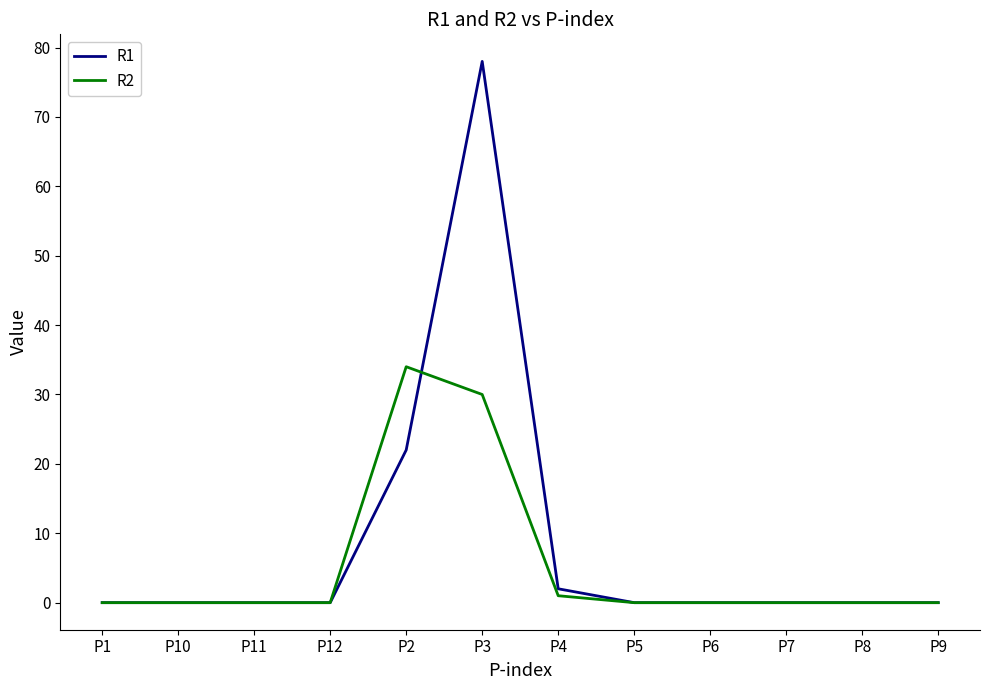

Reading right to left, list all the values displayed in this chart.

R1: P9=0	P8=0	P7=0	P6=0	P5=0	P4=2	P3=78	P2=22	P12=0	P11=0	P10=0	P1=0
R2: P9=0	P8=0	P7=0	P6=0	P5=0	P4=1	P3=30	P2=34	P12=0	P11=0	P10=0	P1=0